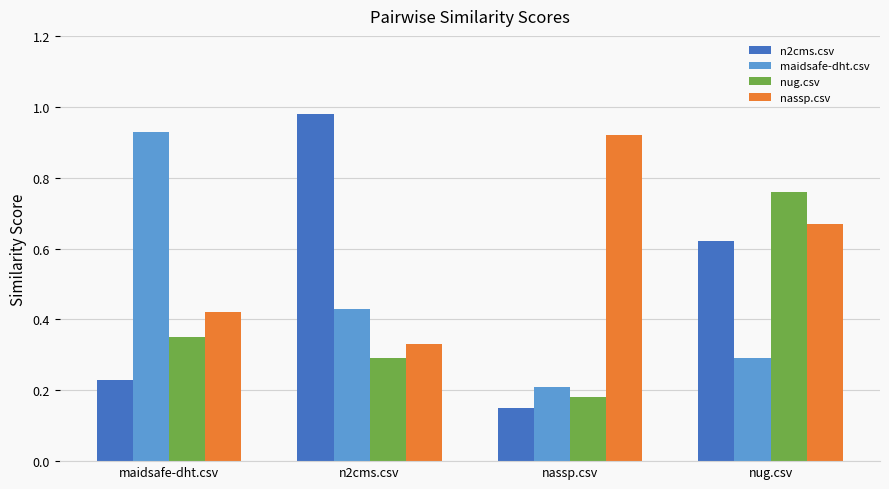

Is it true that maidsafe-dht.csv equals 0.2 at maidsafe-dht.csv?

False